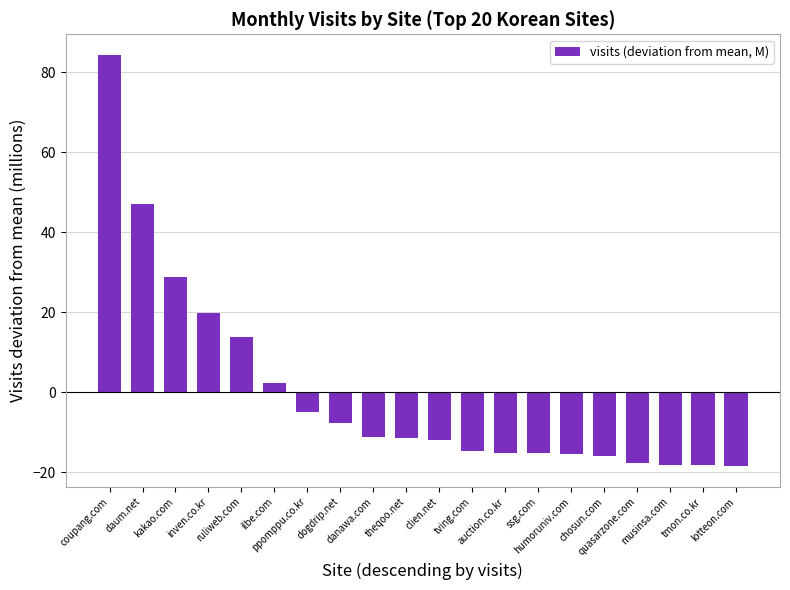

How many positive values are there?

6